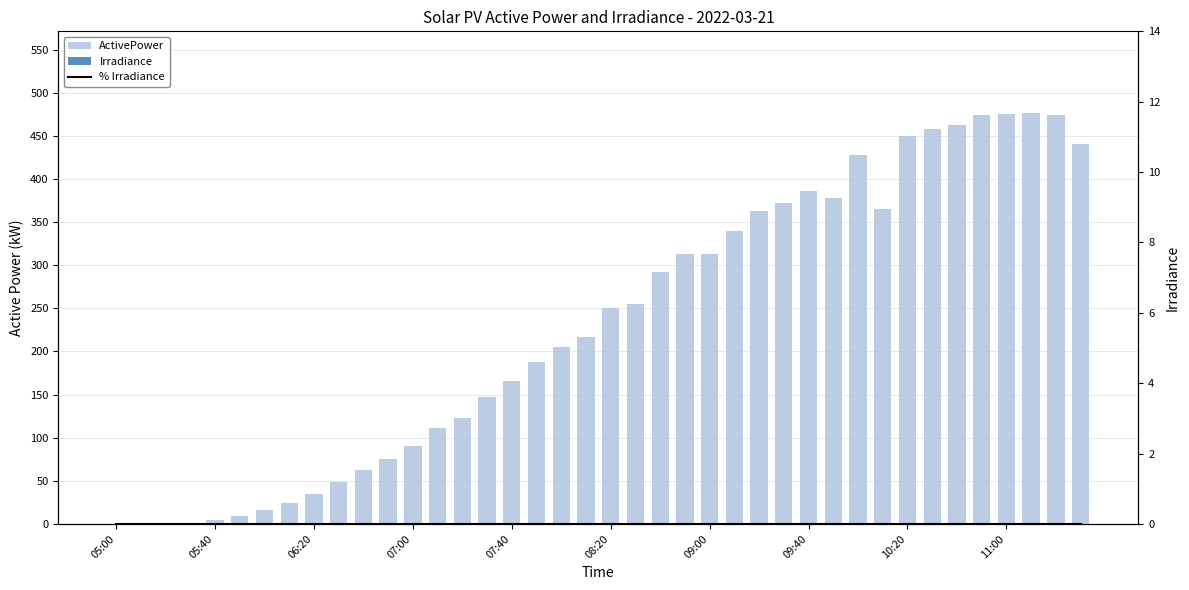

How many data points in ActivePower are above 250?

20